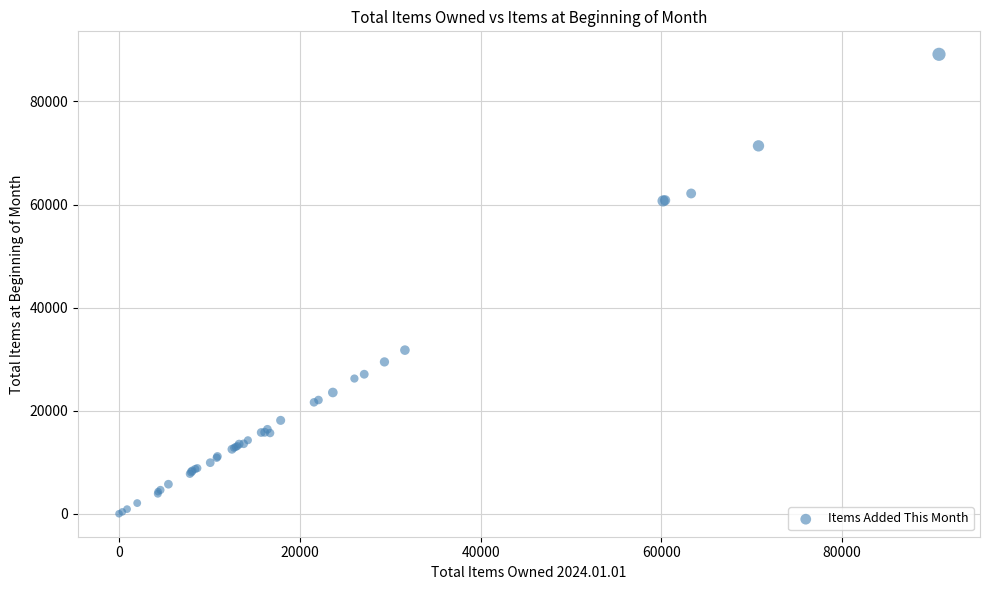

What Y value in the scatter plot is closest to 44570?

31747